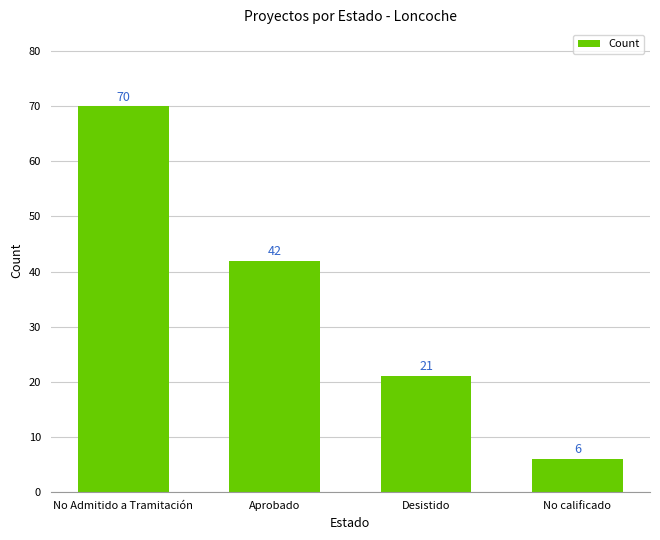

Reading left to right, list all the values displayed in this chart.

No Admitido a Tramitación=70	Aprobado=42	Desistido=21	No calificado=6